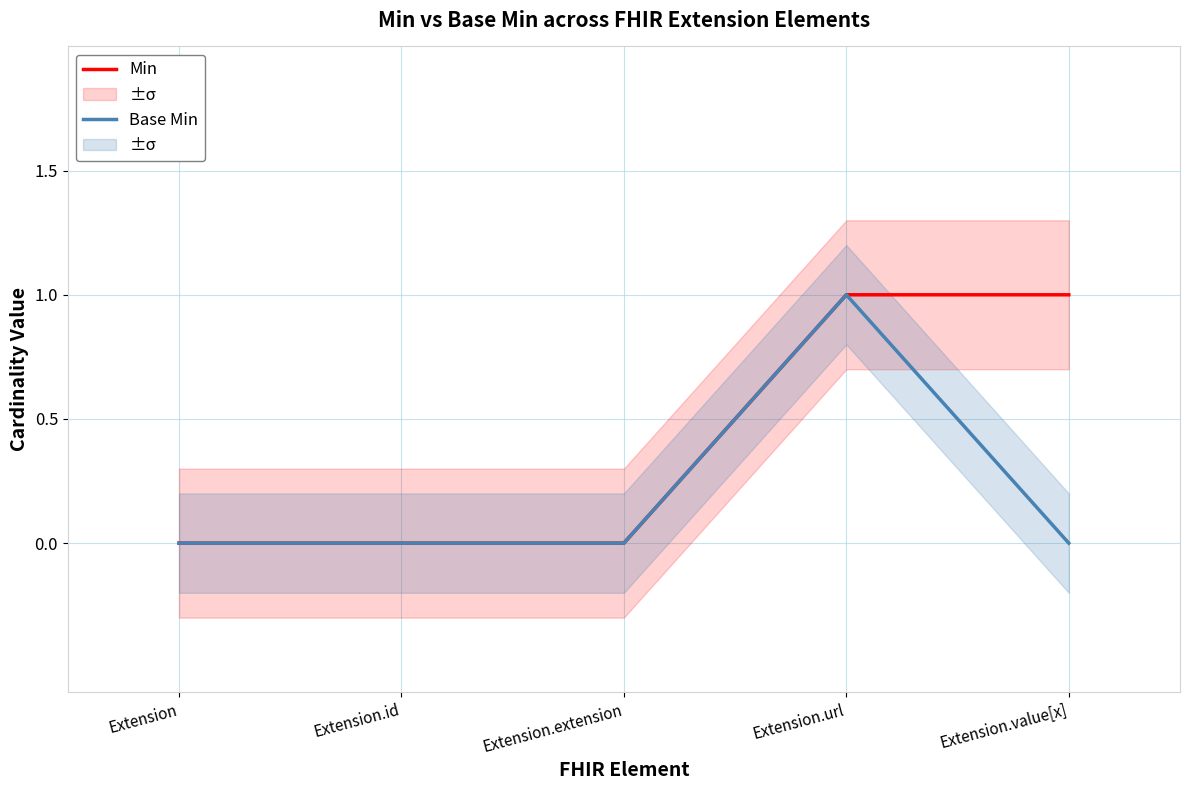

What is the label of the 3rd point from the left?

Extension.extension